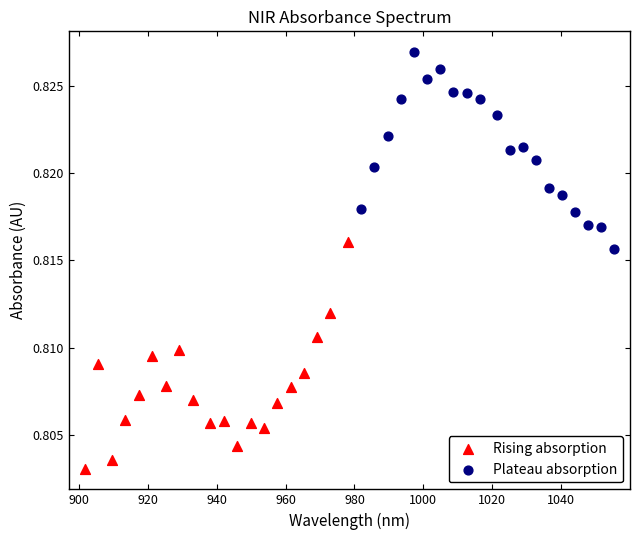

Which series reaches the minimum Y coordinate?

Rising absorption